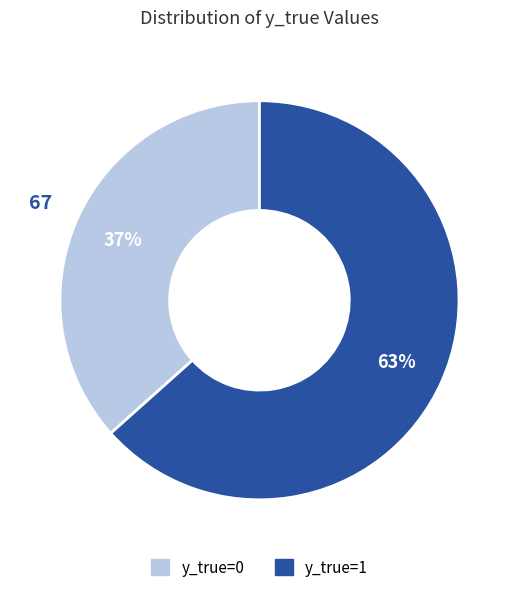

True or false: y_true=1 accounts for 51% of the total.

False